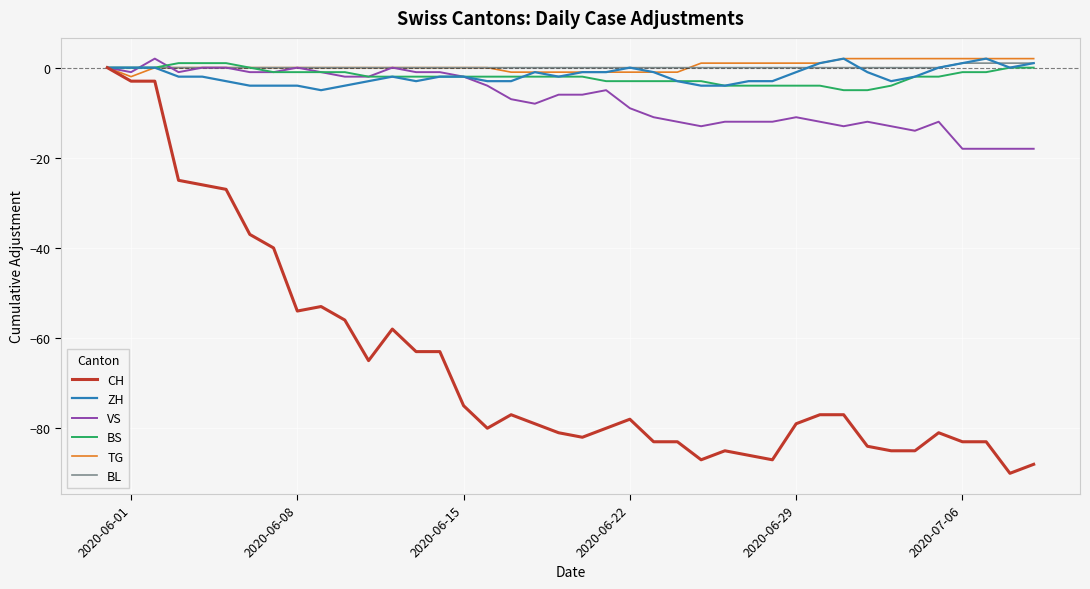

What is the minimum value for TG?

-2